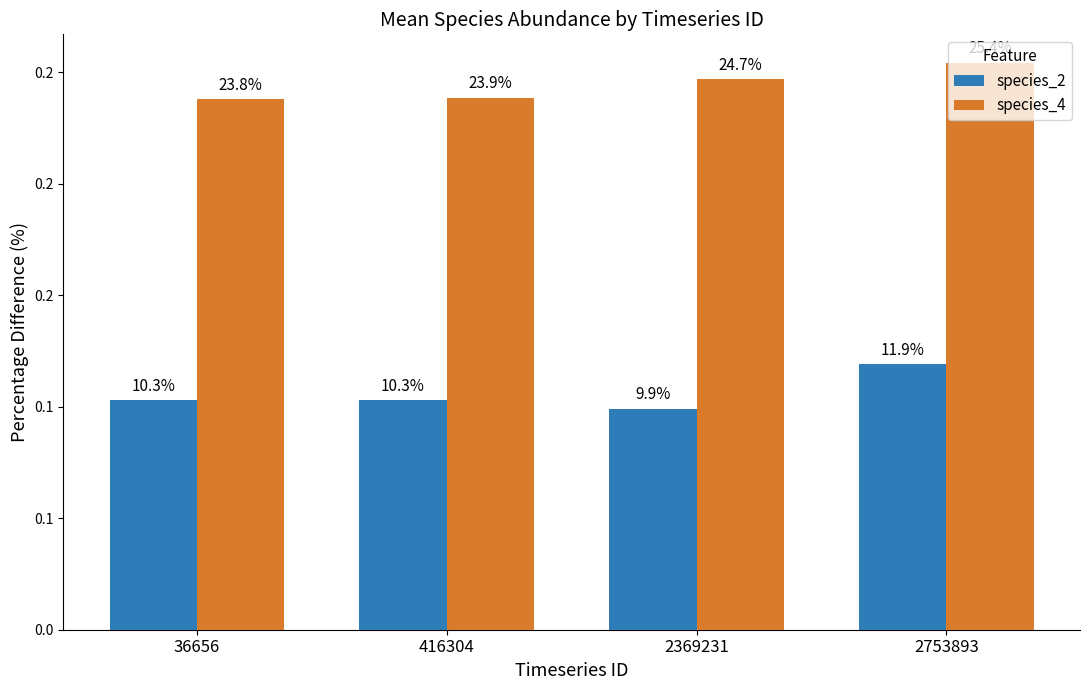

What is the sum of all species_4 values?

1.0